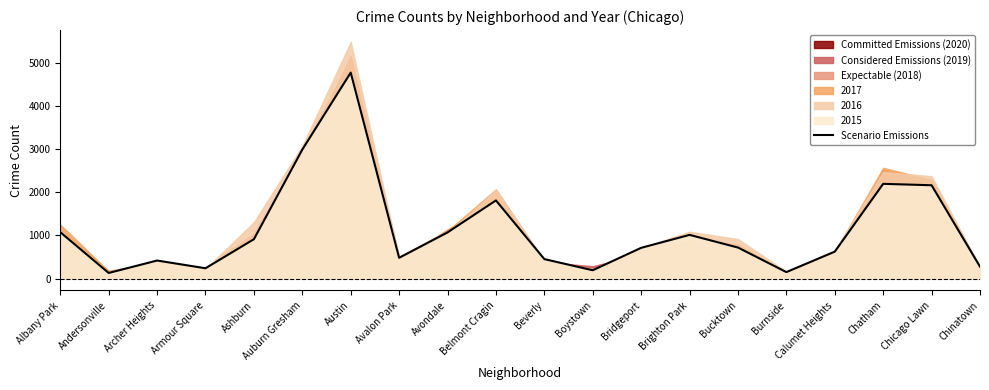

What is the label of the 12th point from the right?

Avondale